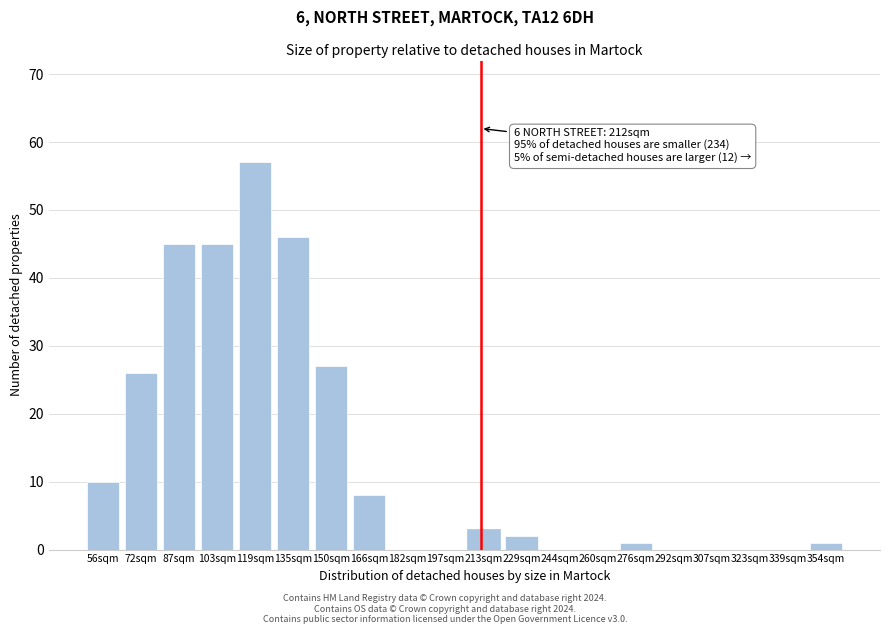

Reading left to right, list all the values displayed in this chart.

56sqm=10	72sqm=26	87sqm=45	103sqm=45	119sqm=57	135sqm=46	150sqm=27	166sqm=8	182sqm=0	197sqm=0	213sqm=3	229sqm=2	244sqm=0	260sqm=0	276sqm=1	292sqm=0	307sqm=0	323sqm=0	339sqm=0	354sqm=1